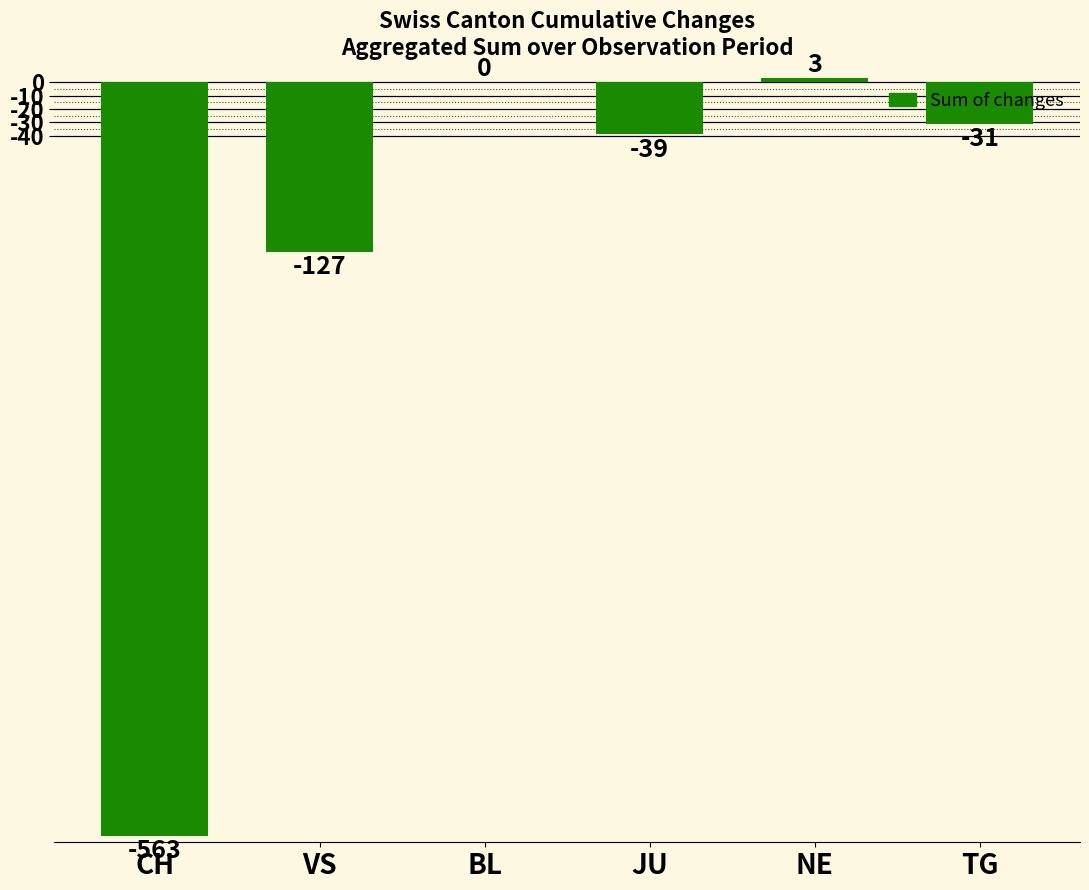

The chart shows a value of -127 at VS. True or false?

True